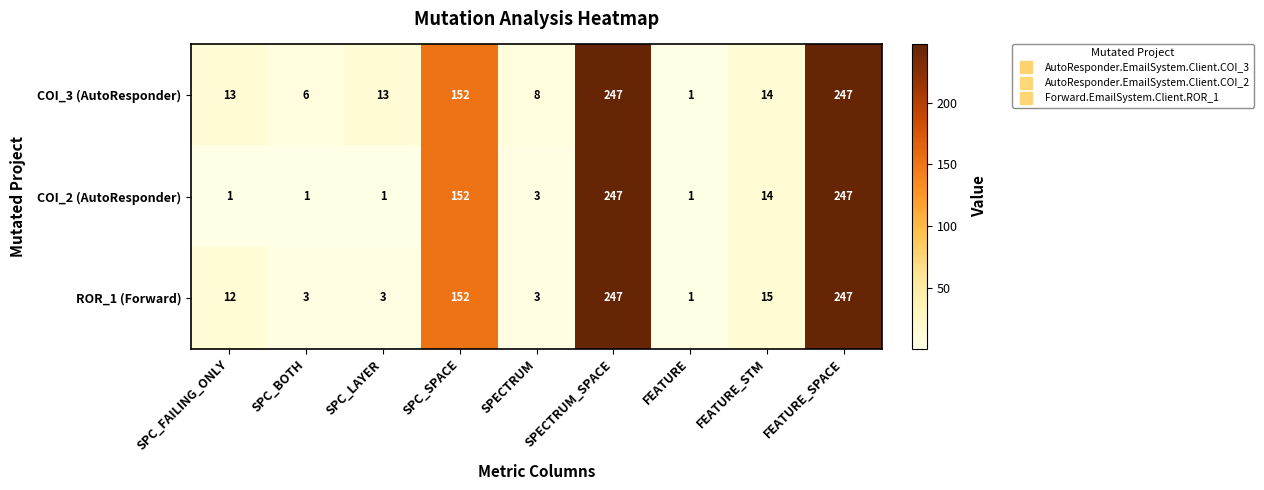

What is the average value of the COI_3 (AutoResponder) series?

78